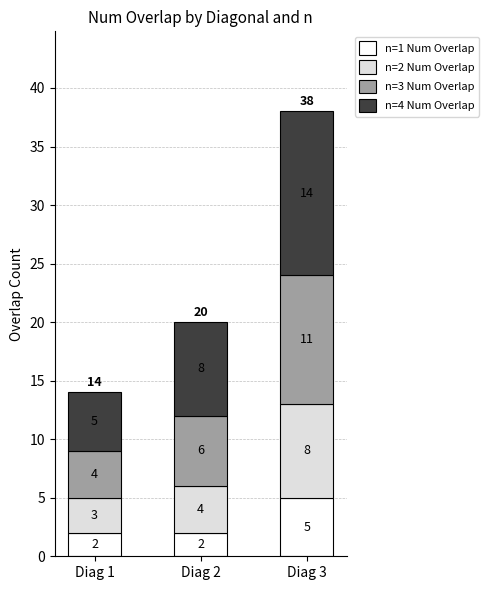

The value of n=1 Num Overlap at Diag 2 is 2. True or false?

True